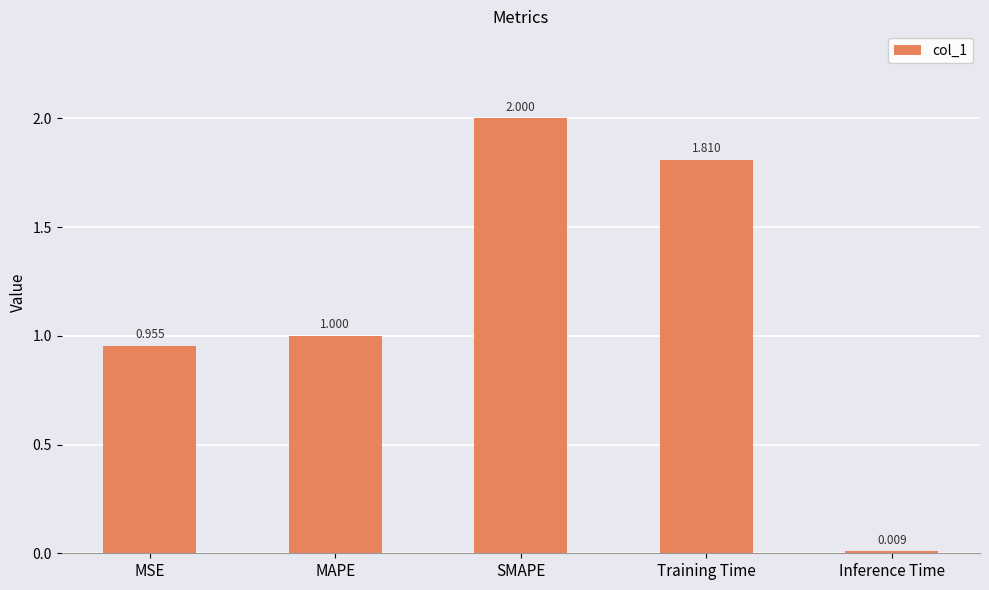

How many values exceed 1?

3